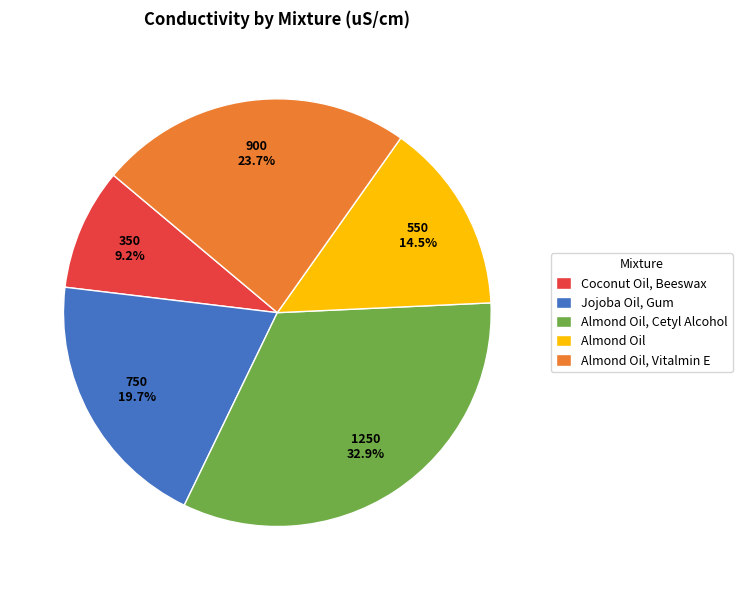

How many slices are in this pie chart?

5